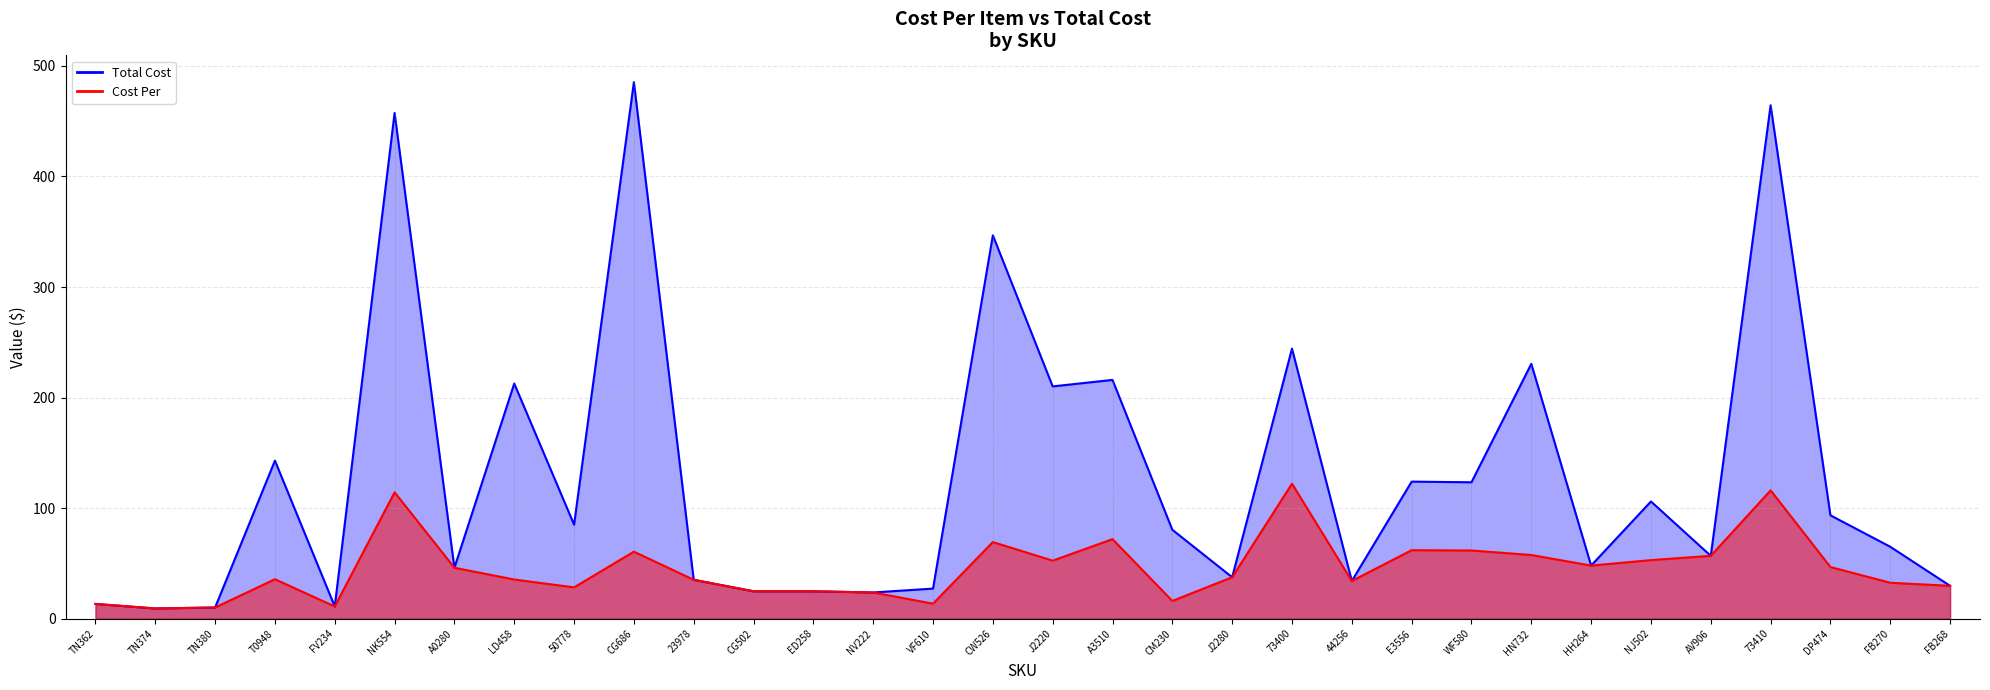

What are all the series names shown in the legend?

Cost Per, Total Cost